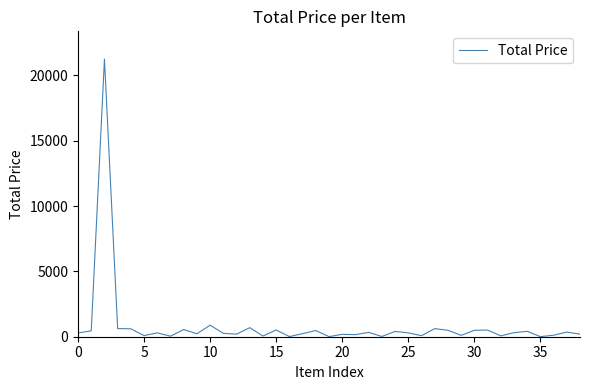

What is the sum of all values?

32878.4